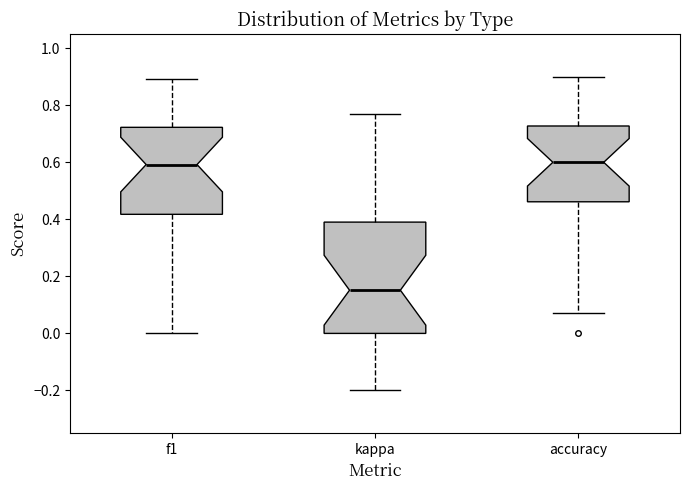

Reading left to right, read every box against the y-axis: the position of its median line, the range the box covers, and the ends of its whiskers. The values are not printed on the chart, so give them approximately, as read against the axis.

f1: median 0.60, box 0.42 to 0.72, whiskers 0.00 to 0.90
kappa: median 0.16, box 0.00 to 0.40, whiskers -0.20 to 0.76
accuracy: median 0.60, box 0.46 to 0.72, whiskers 0.08 to 0.90